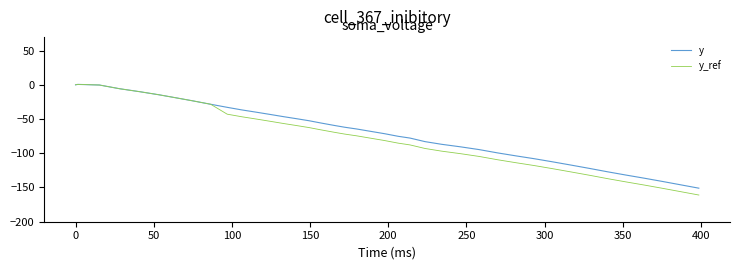

What is the average value of the y series?

-69.7